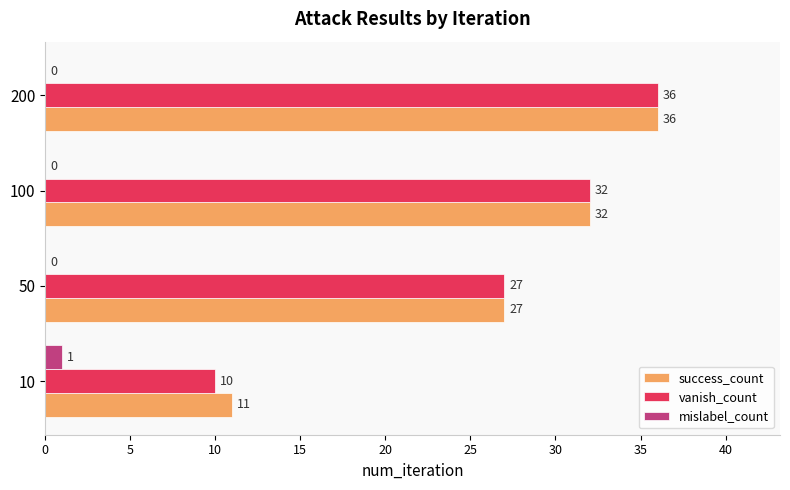

Is the value of vanish_count at 100 greater than the value of mislabel_count at 10?

Yes